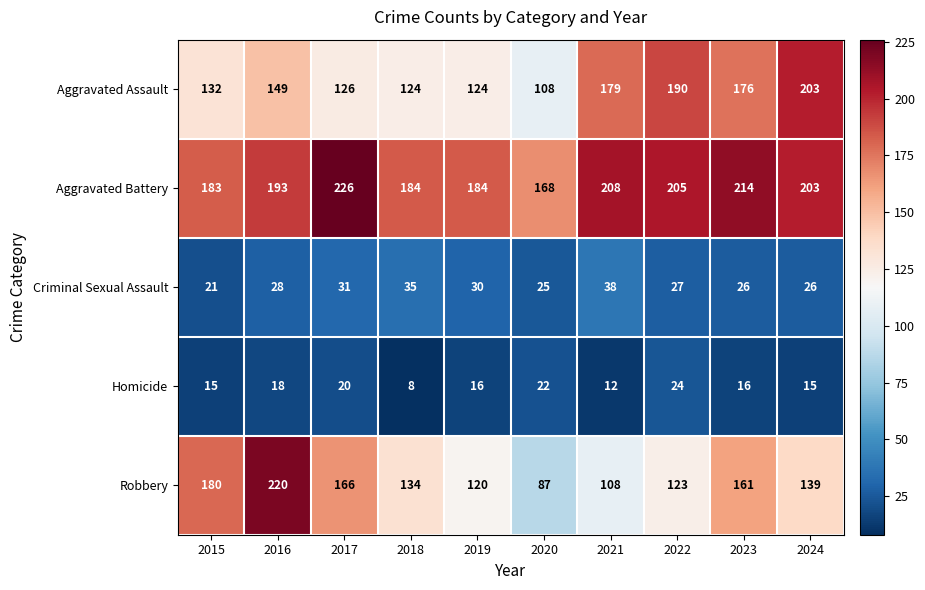

List the series in order of their peak value, highest first.

Aggravated Battery, Robbery, Aggravated Assault, Criminal Sexual Assault, Homicide